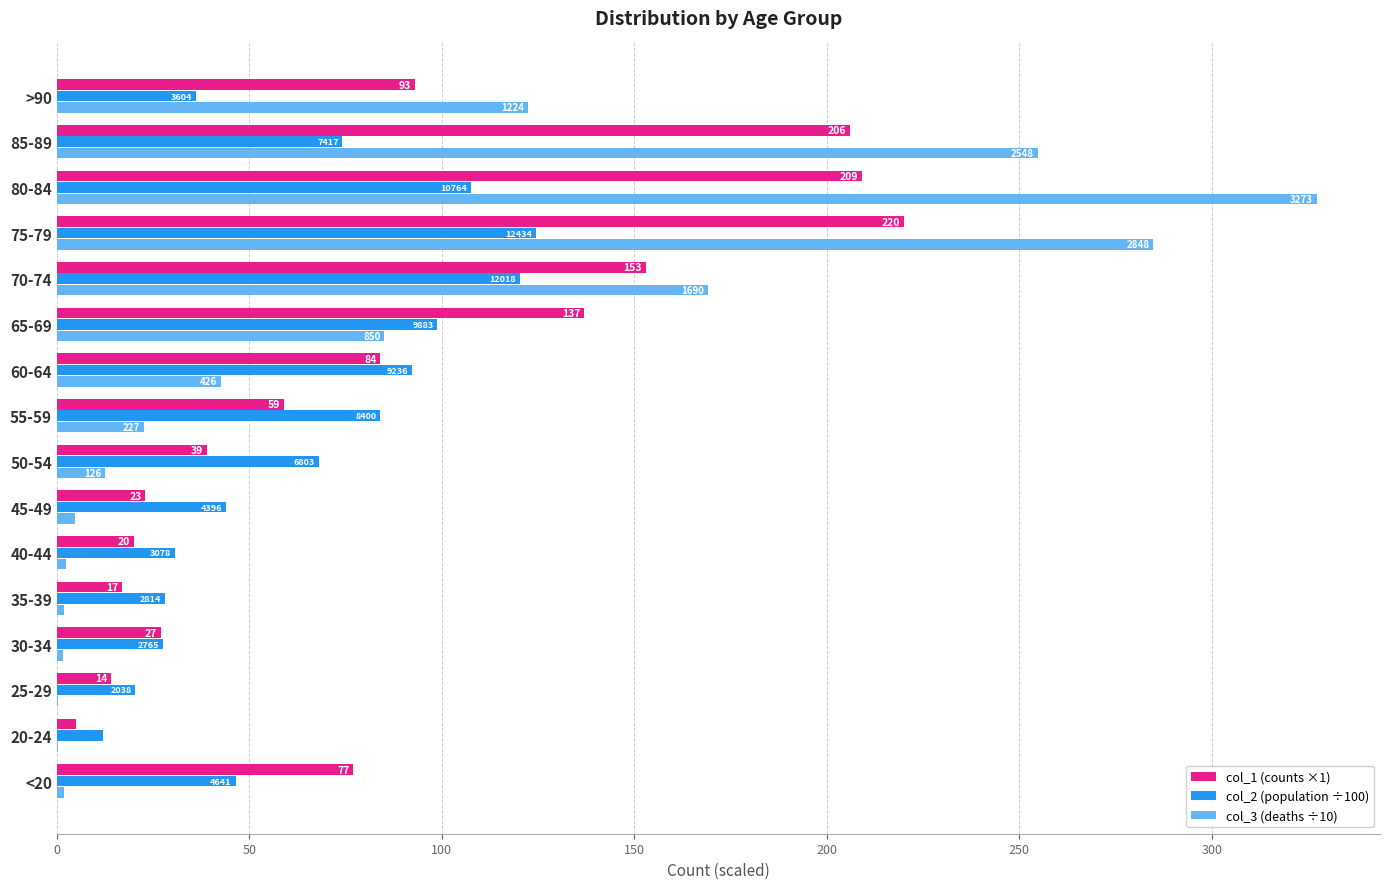

How many bars are there in each group?

3